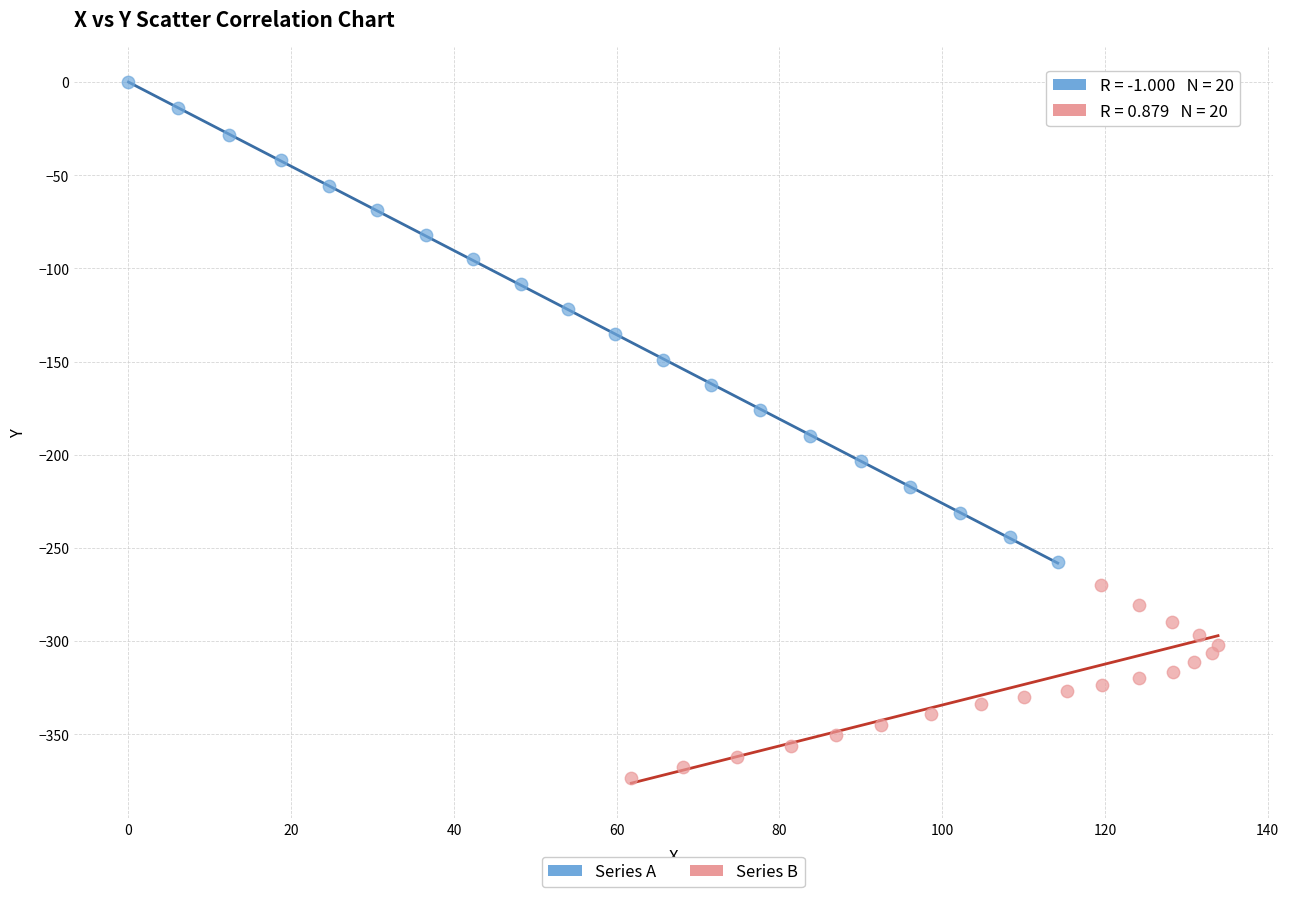

Which series has the largest Y range (max minus min)?

Series A